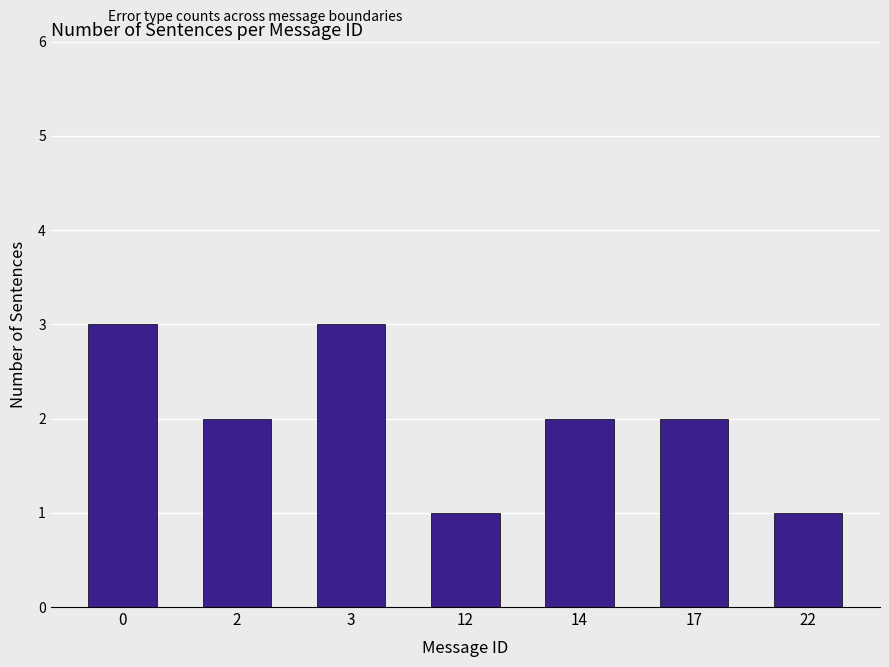

Reading left to right, list all the values displayed in this chart.

0=3	2=2	3=3	12=1	14=2	17=2	22=1